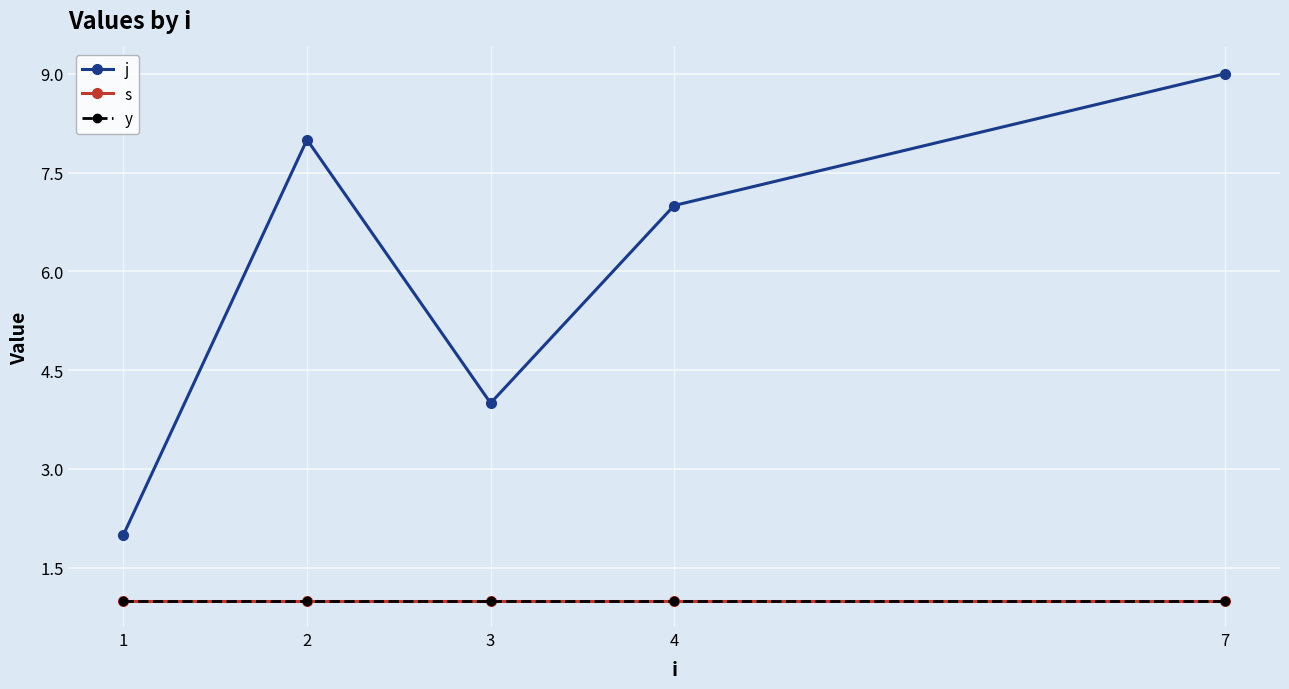

True or false: s has more than 1 points higher than both neighbors.

False